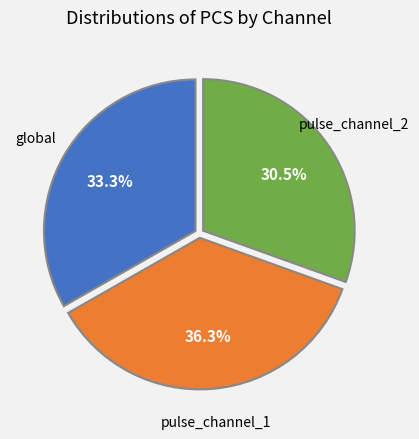

What portion of the pie excludes pulse_channel_1?

63.7%